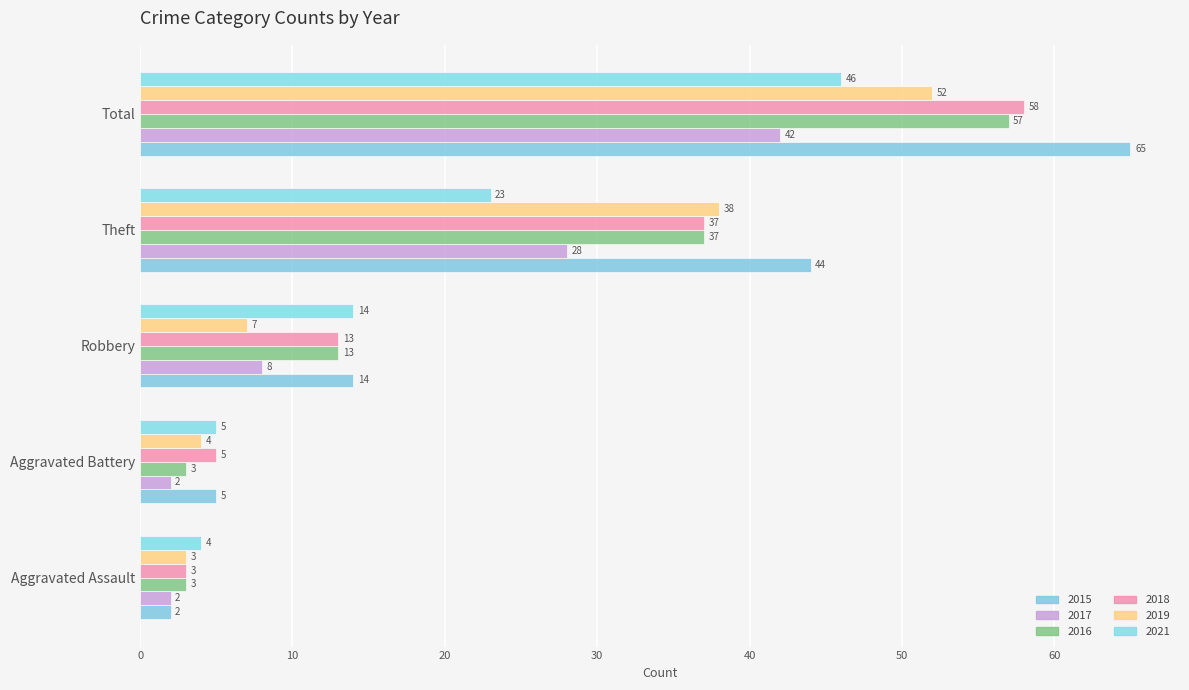

Which series has the largest total across all categories?

2015